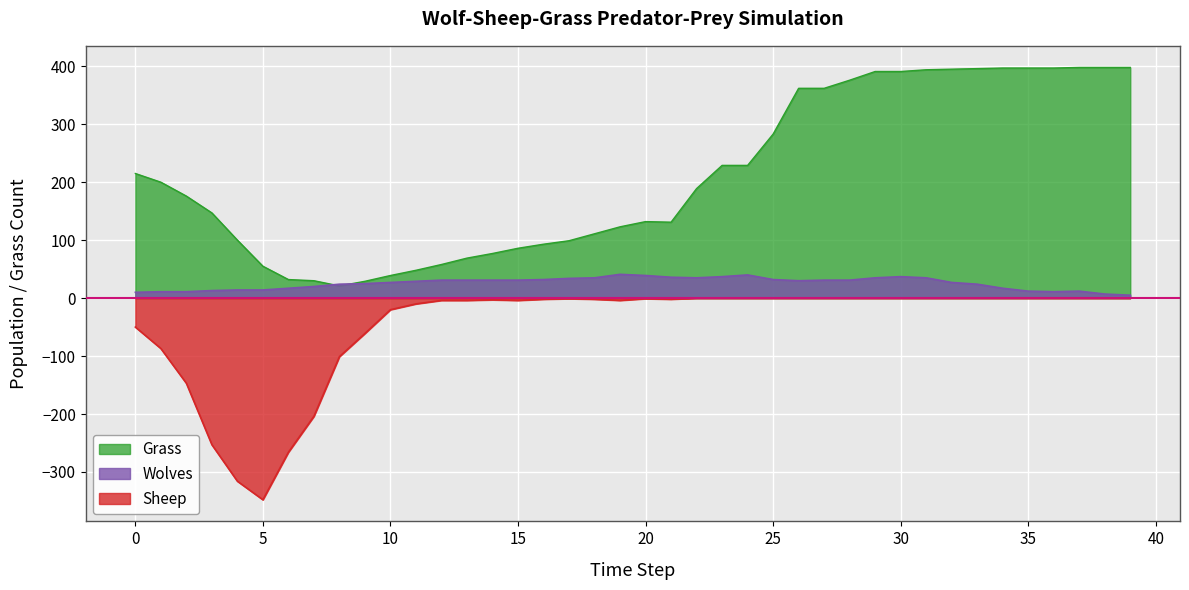

In Sheep, how many points are higher than both neighbors (excluding endpoints)?

3